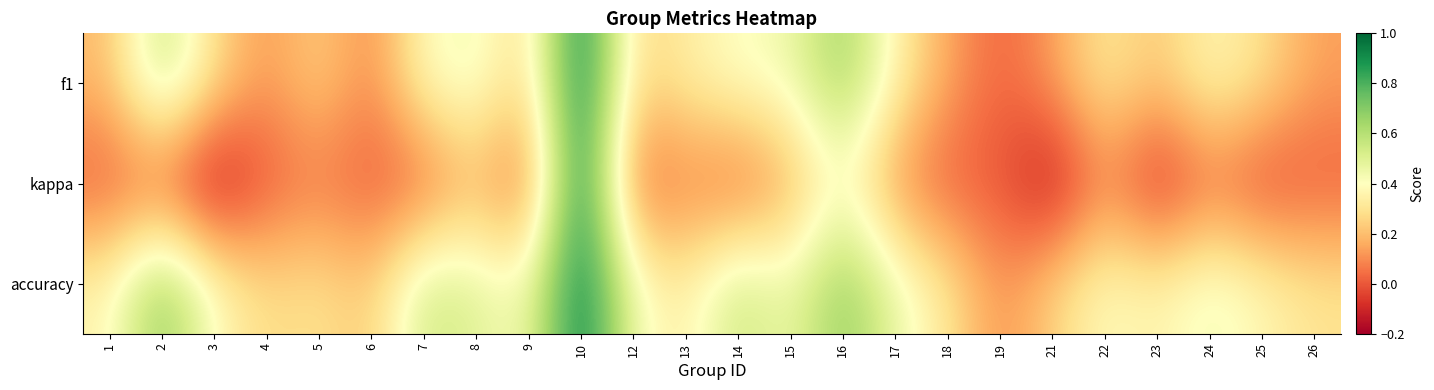

At which category is the sum across all series the highest?

10